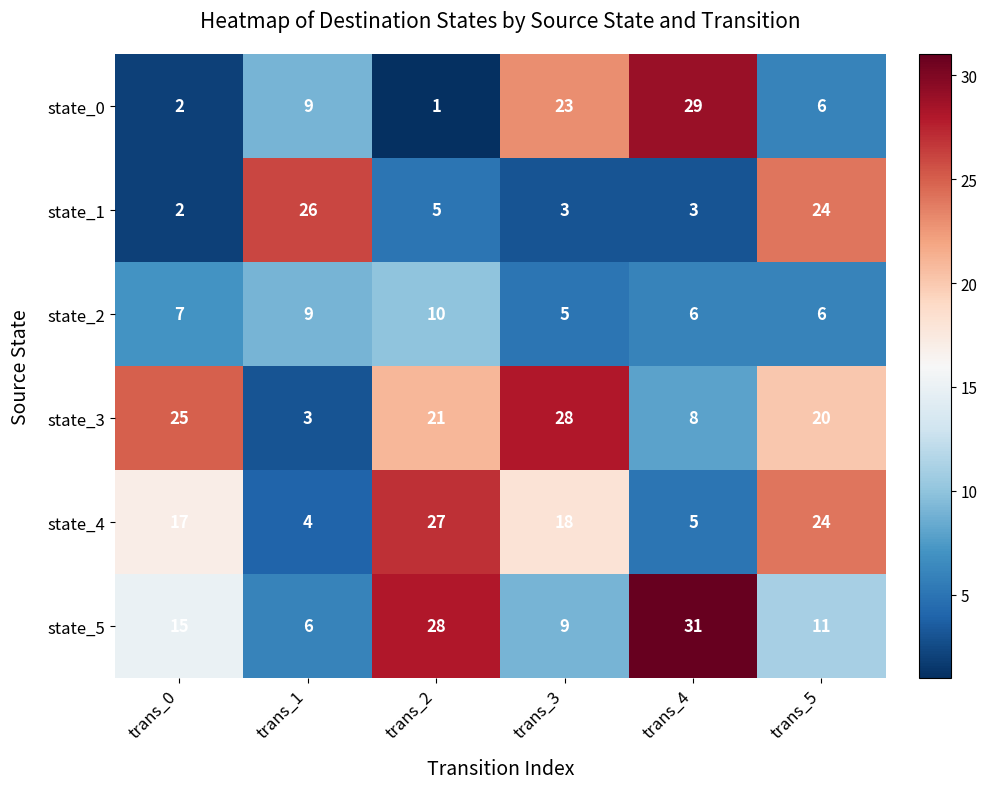

What is the maximum value shown in the chart?

31